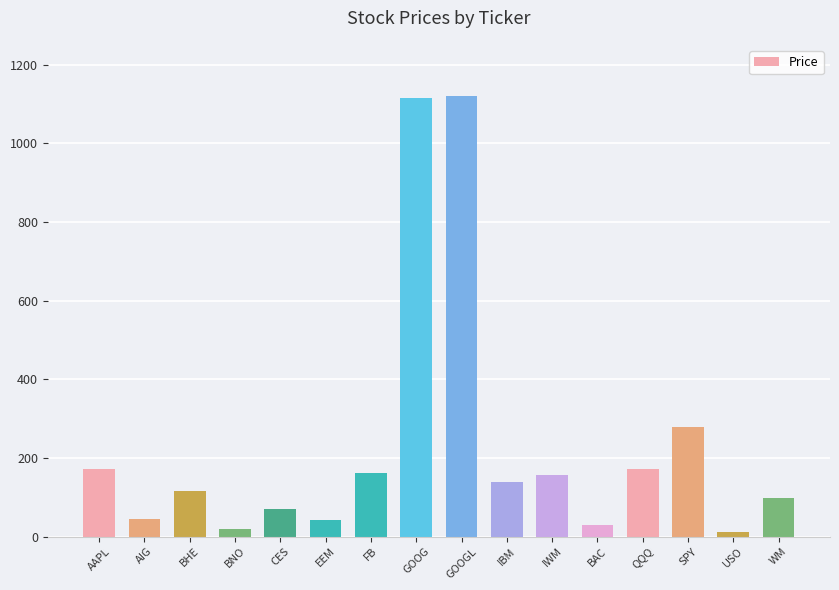

At which label is the value closest to 566?

SPY